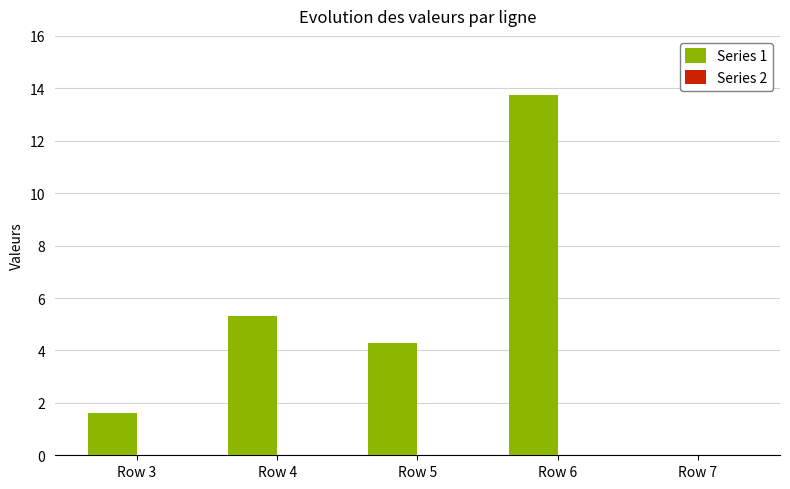

Which category has the highest value across all series?

Row 6